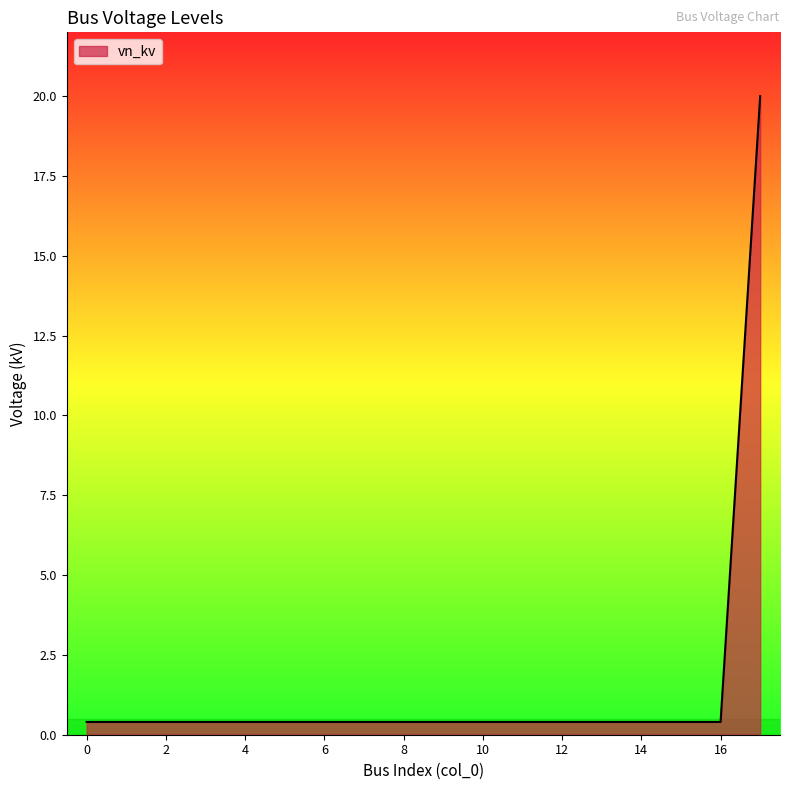

What is the smallest value displayed?

0.4